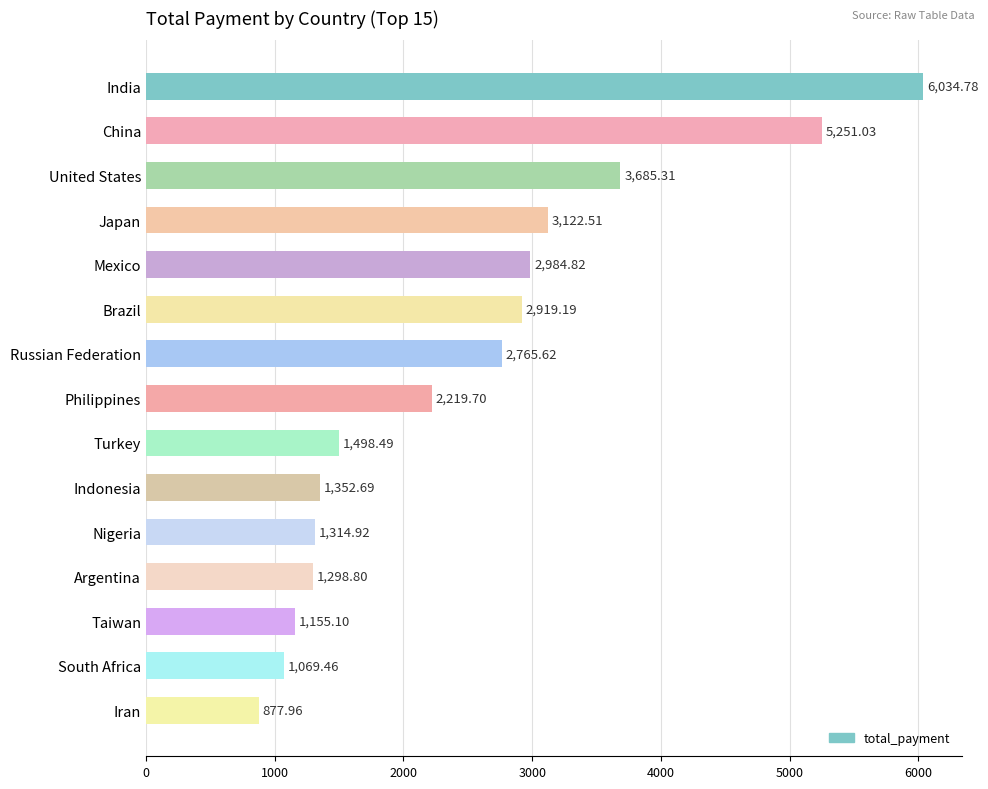

What is the sum of all values?

37550.4